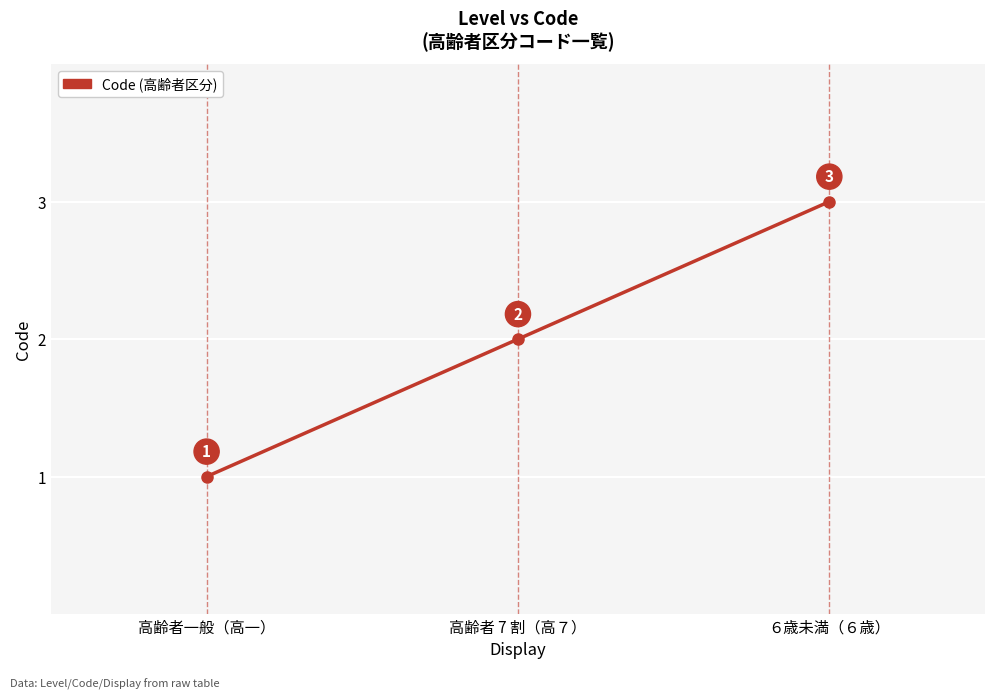

List the labels in order of value, smallest first.

高齢者一般（高一）, 高齢者 7 割（高７）, ６歳未満（６歳）